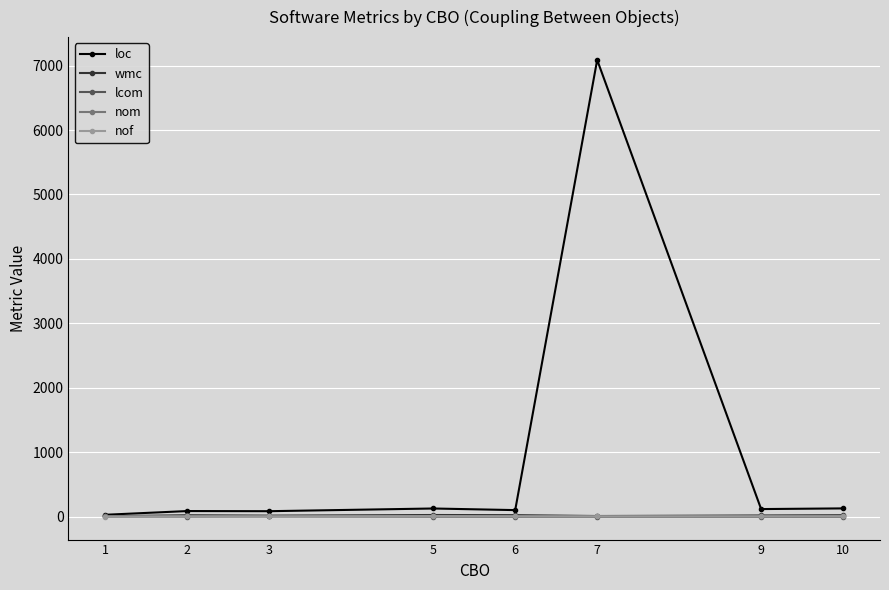

What is the maximum value shown in the chart?

7087.6